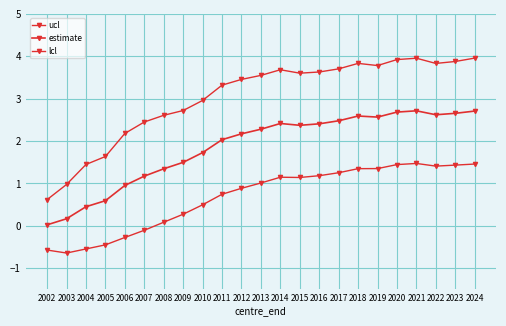

Reading right to left, transcribe all the data shown in this chart.

ucl: 2024=4.0	2023=3.9	2022=3.8	2021=4.0	2020=3.9	2019=3.8	2018=3.8	2017=3.7	2016=3.6	2015=3.6	2014=3.7	2013=3.5	2012=3.5	2011=3.3	2010=3.0	2009=2.7	2008=2.6	2007=2.4	2006=2.2	2005=1.6	2004=1.4	2003=1.0	2002=0.6
estimate: 2024=2.7	2023=2.7	2022=2.6	2021=2.7	2020=2.7	2019=2.6	2018=2.6	2017=2.5	2016=2.4	2015=2.4	2014=2.4	2013=2.3	2012=2.2	2011=2.0	2010=1.7	2009=1.5	2008=1.3	2007=1.2	2006=1.0	2005=0.6	2004=0.5	2003=0.2	2002=0.0
lcl: 2024=1.5	2023=1.4	2022=1.4	2021=1.5	2020=1.4	2019=1.4	2018=1.3	2017=1.3	2016=1.2	2015=1.1	2014=1.1	2013=1.0	2012=0.9	2011=0.7	2010=0.5	2009=0.3	2008=0.1	2007=-0.1	2006=-0.3	2005=-0.4	2004=-0.5	2003=-0.6	2002=-0.6